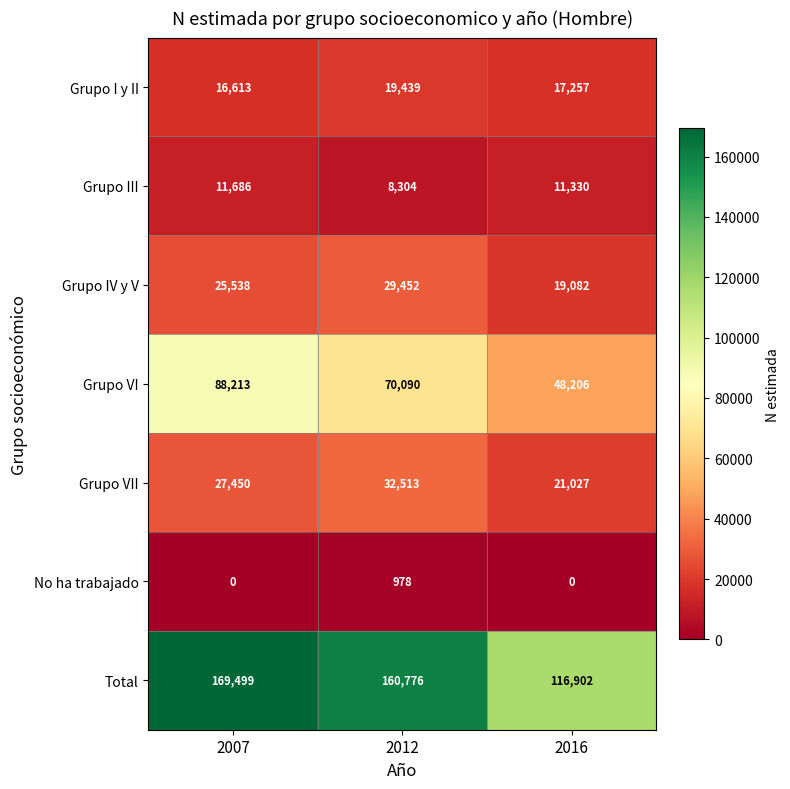

Where is Grupo VII nearest to the value 26770?

2007